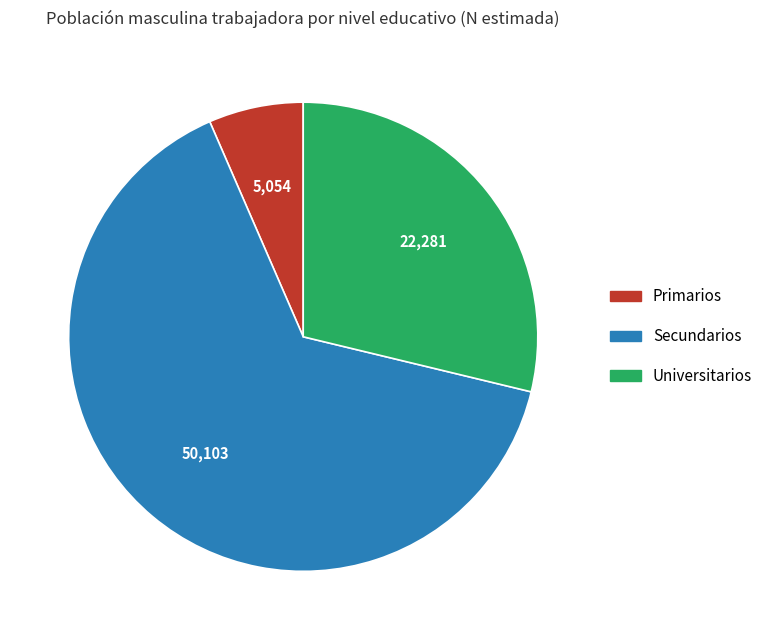

True or false: Universitarios accounts for 45% of the total.

False